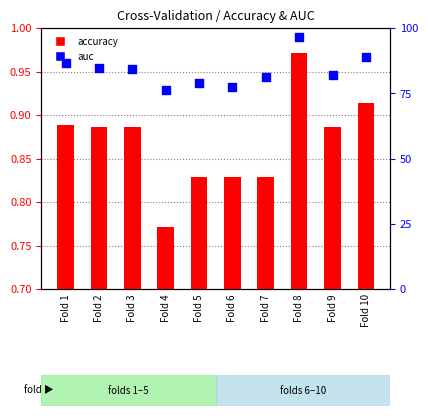

Which series has the largest total across all categories?

auc